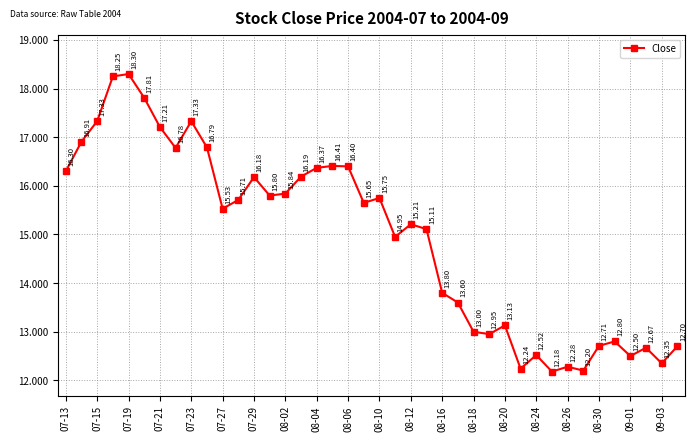

How many points are higher than both their immediate neighbors (excluding endpoints)?

11